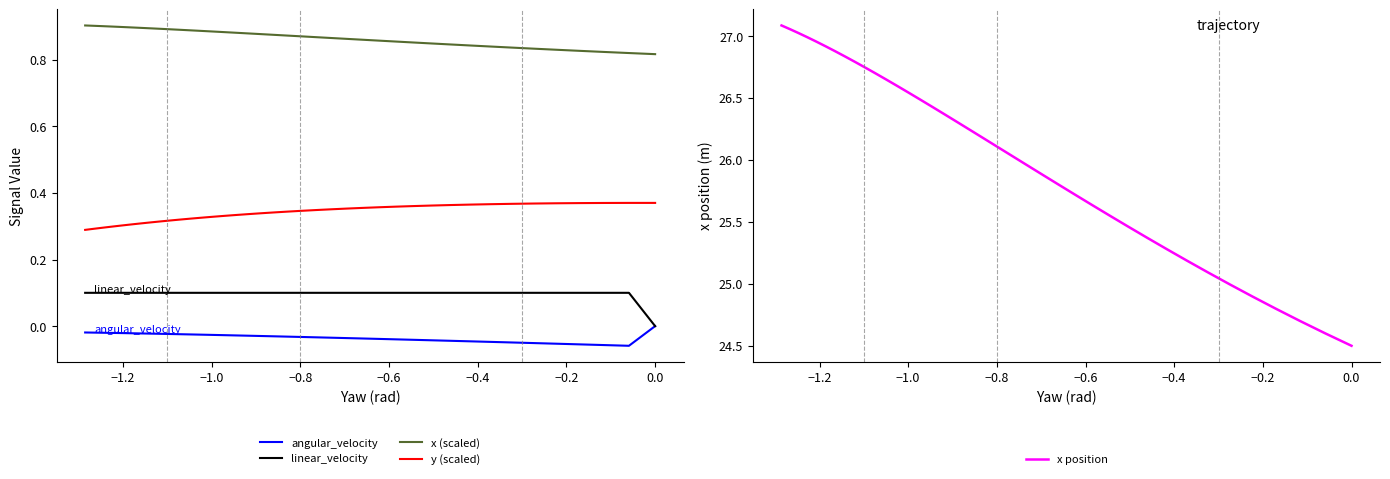

At how many categories does at least one series exceed 27?

3